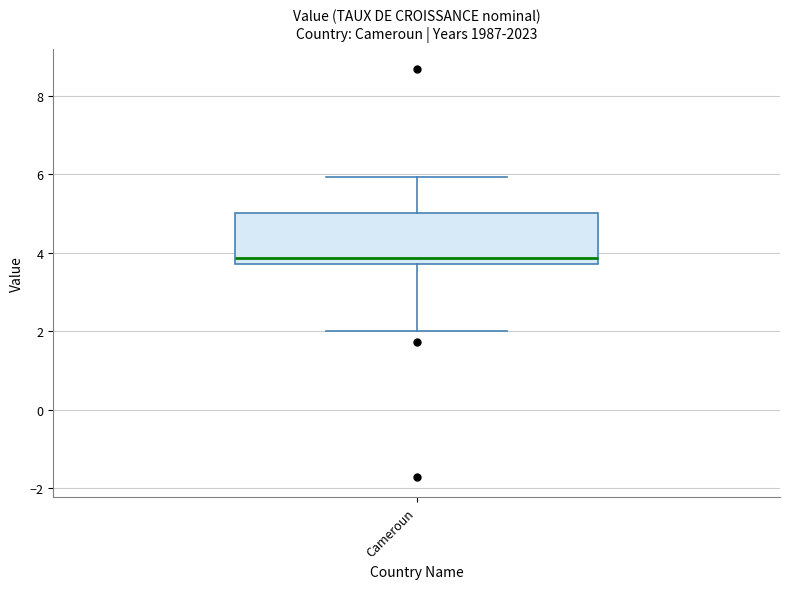

Where is the lower edge of the box for Cameroun on the y-axis? The values are not printed on the chart, so give them approximately, as read against the axis.

3.8